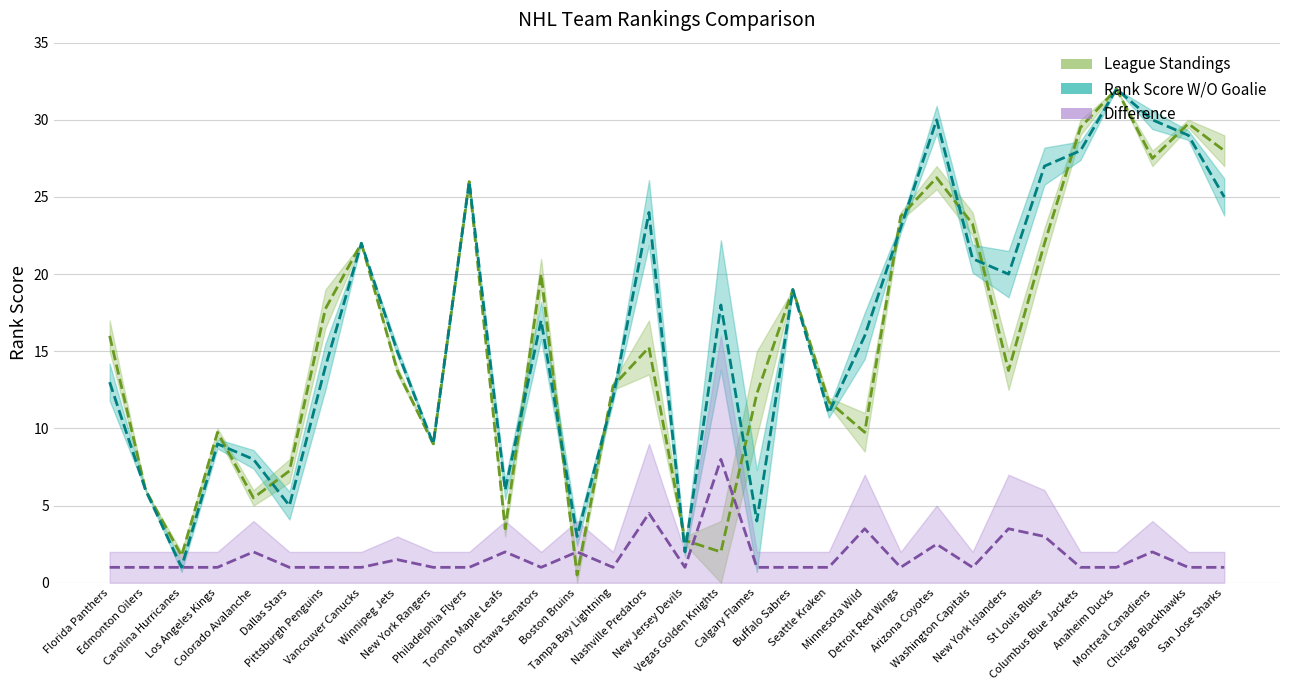

Rank the categories by Rank Score W/O Goalie value from highest to lowest.

Anaheim Ducks, Arizona Coyotes, Montreal Canadiens, Chicago Blackhawks, Columbus Blue Jackets, St Louis Blues, Philadelphia Flyers, San Jose Sharks, Nashville Predators, Detroit Red Wings, Vancouver Canucks, Washington Capitals, New York Islanders, Buffalo Sabres, Vegas Golden Knights, Ottawa Senators, Minnesota Wild, Winnipeg Jets, Pittsburgh Penguins, Florida Panthers, Tampa Bay Lightning, Seattle Kraken, Los Angeles Kings, New York Rangers, Colorado Avalanche, Edmonton Oilers, Toronto Maple Leafs, Dallas Stars, Calgary Flames, Boston Bruins, New Jersey Devils, Carolina Hurricanes